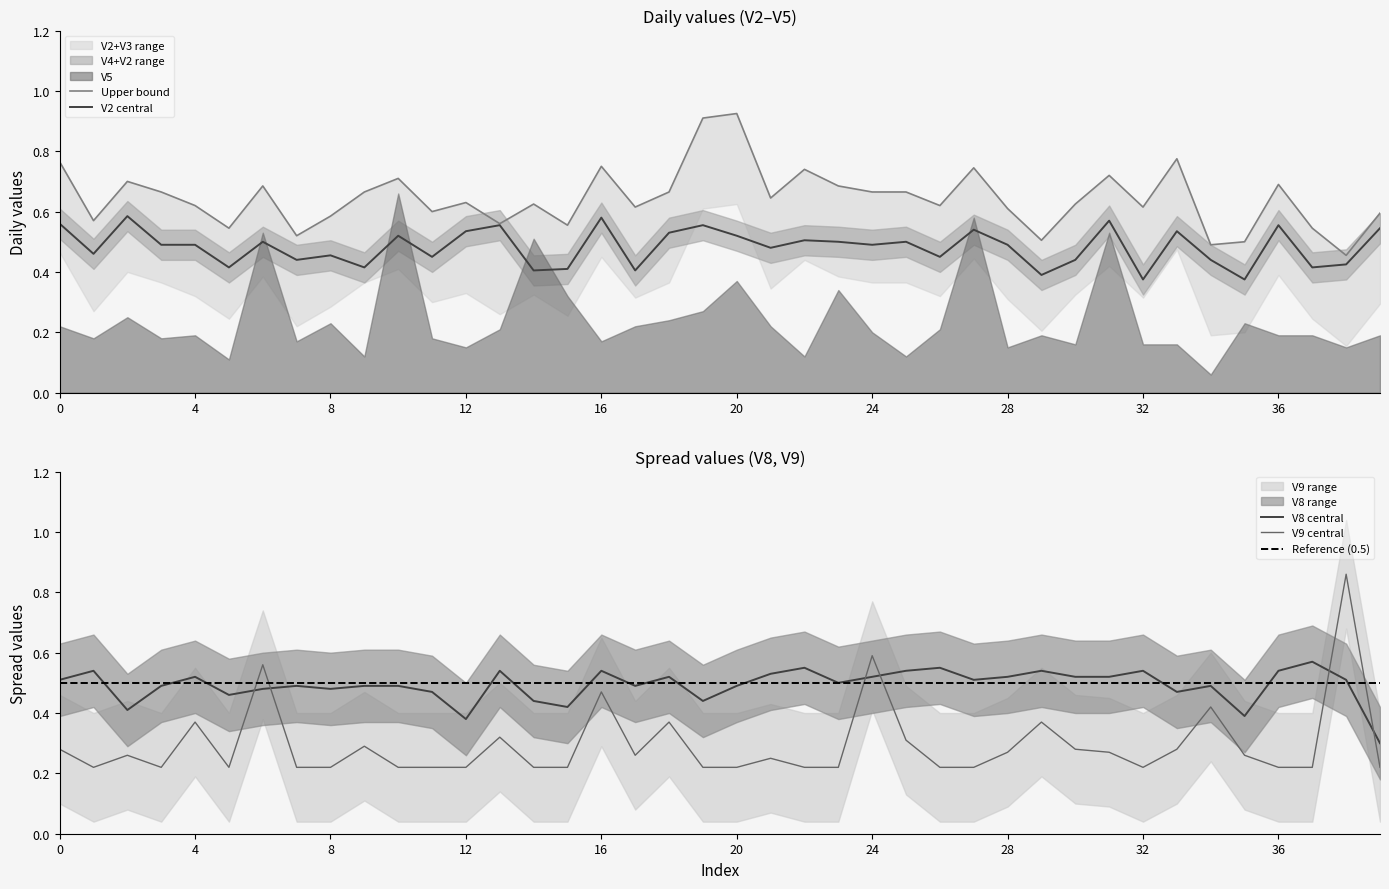

True or false: V8 central and V9 central intersect in this chart.

True